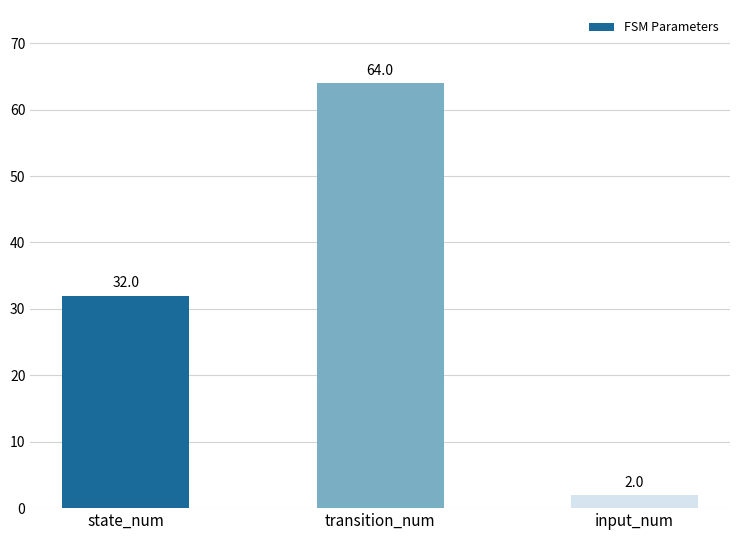

What position from the right is state_num?

3